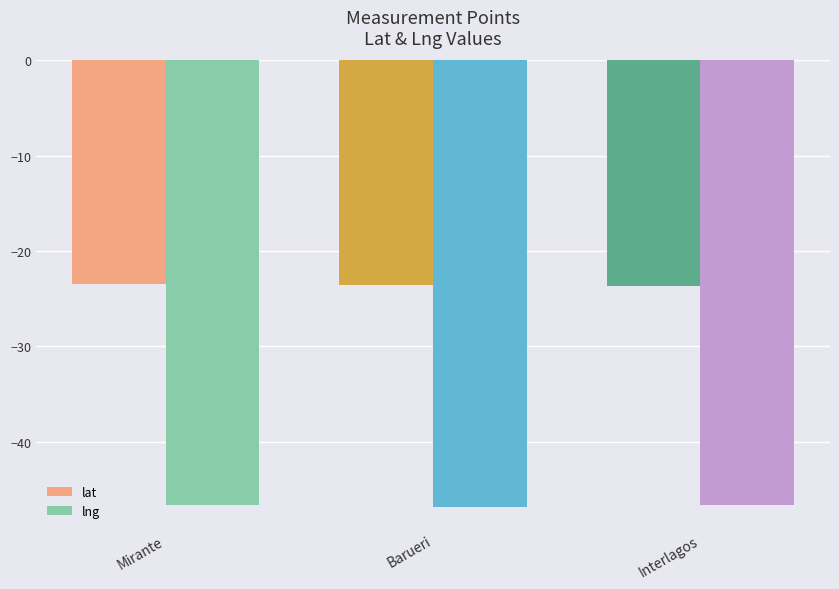

How many bars are there in each group?

2